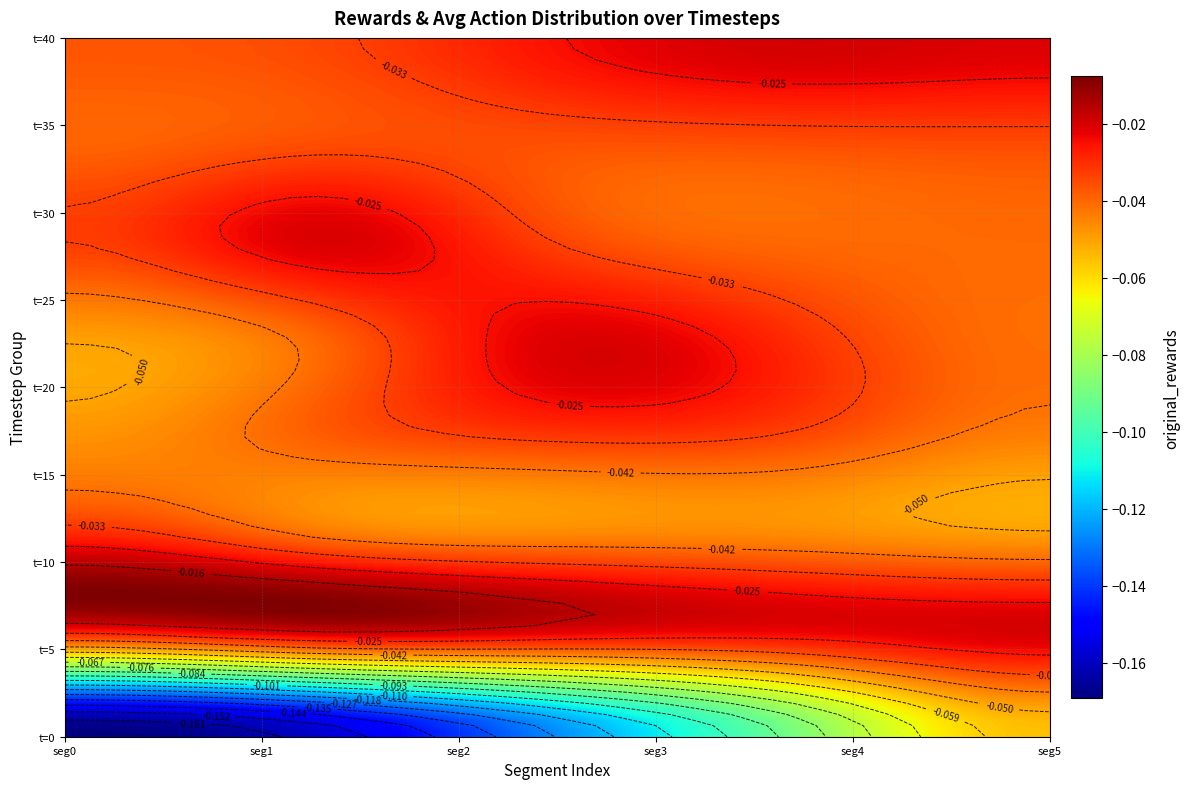

What is the minimum value shown in the chart?

-0.2